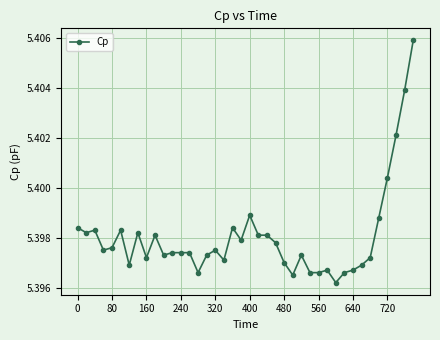

True or false: the data has more than 2 interior local peaks.

True